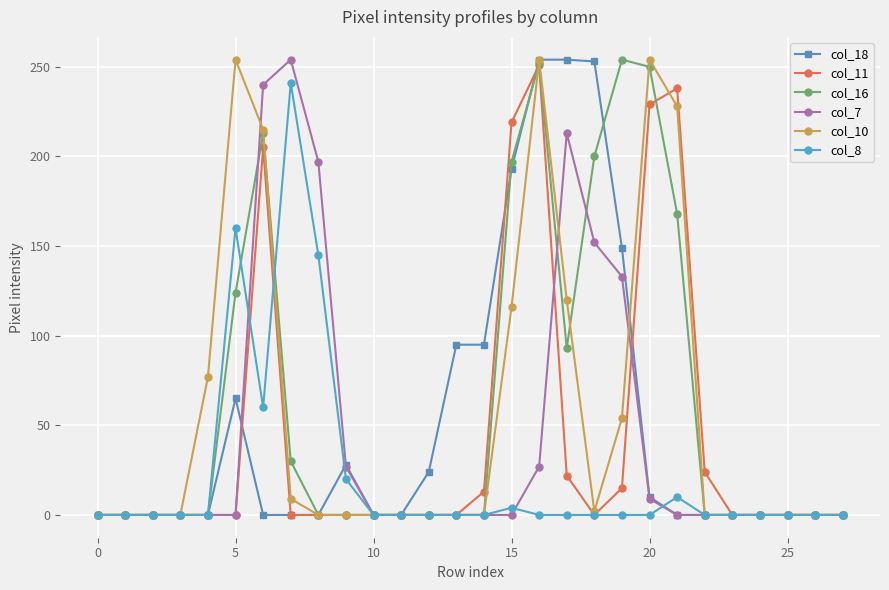

At how many categories does at least one series exceed 34?

14